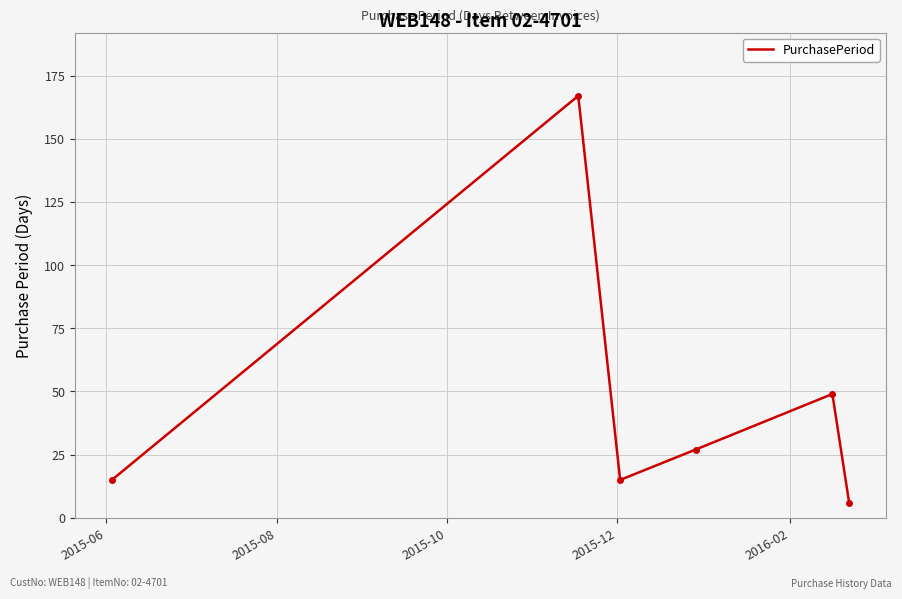

How many interior local valleys (lower than both neighbors) does the data have?

1